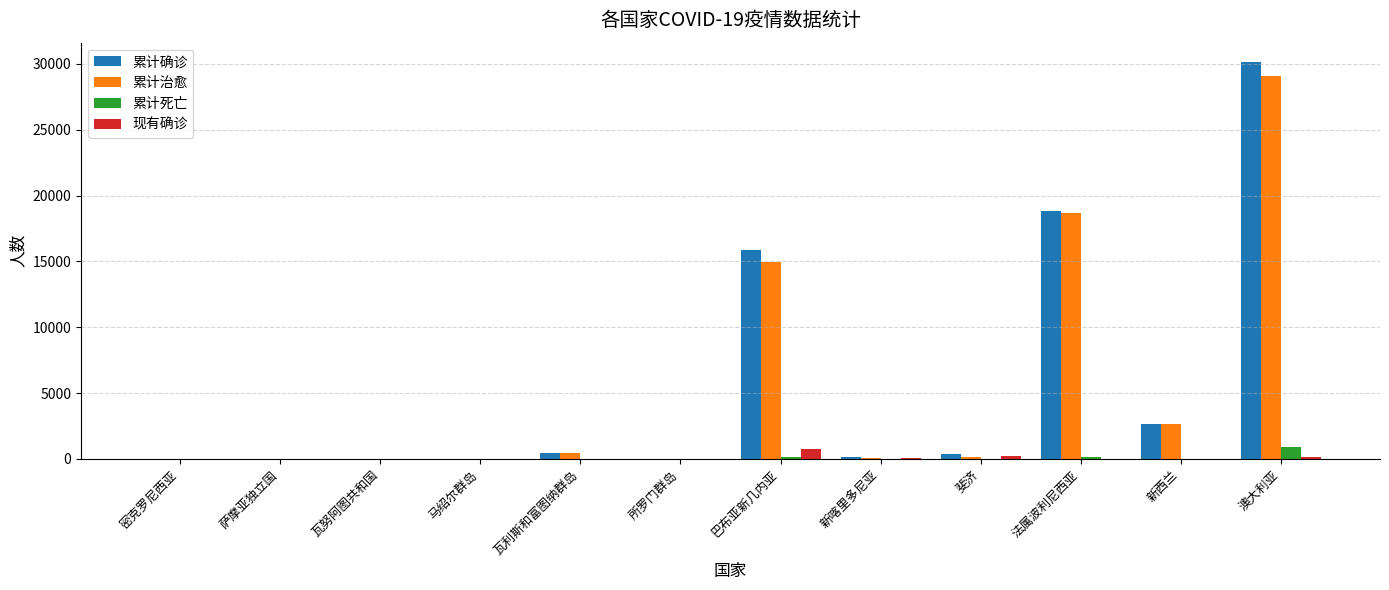

At which label is 累计治愈 closest to 14533?

巴布亚新几内亚